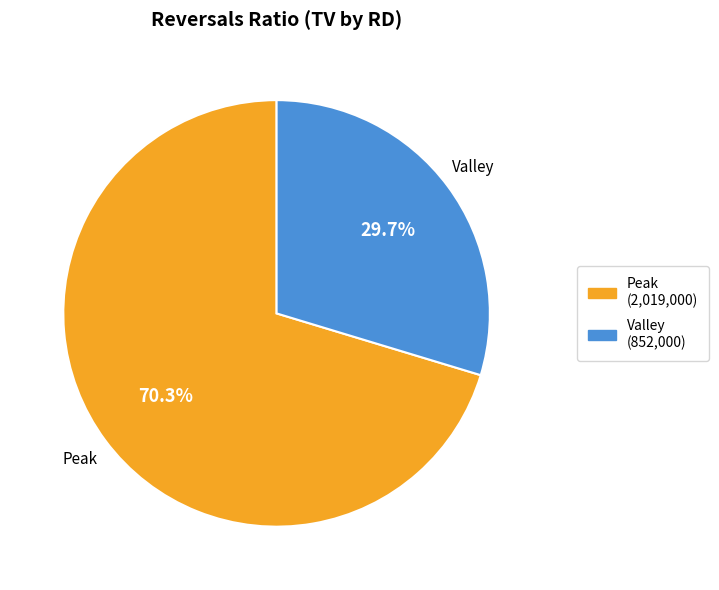

Is there any slice that represents more than half of the pie?

Yes